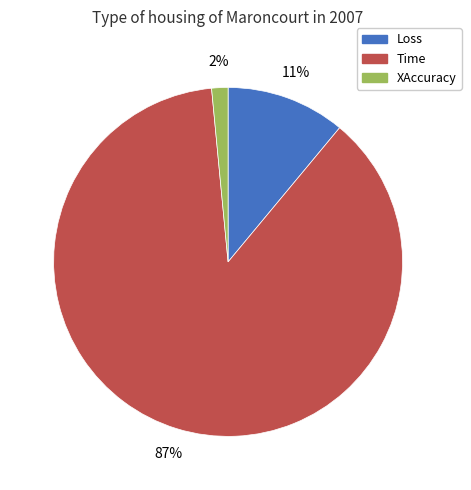

Which has a higher value, Time or Loss?

Time